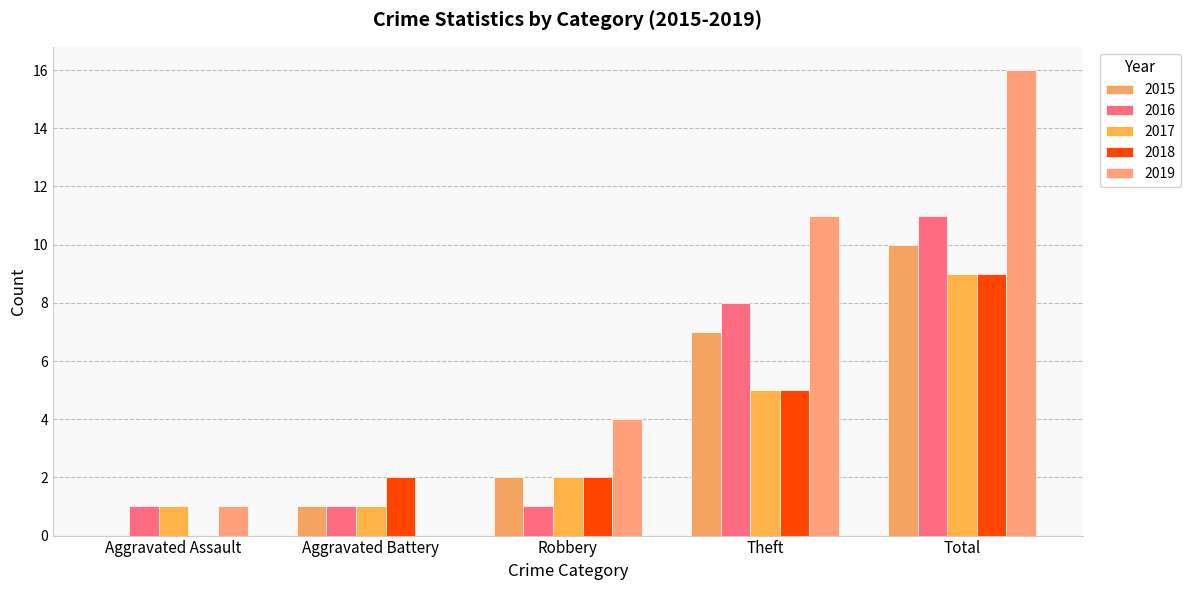

What is the difference between the maximum and second lowest values in the 2016 series?

10